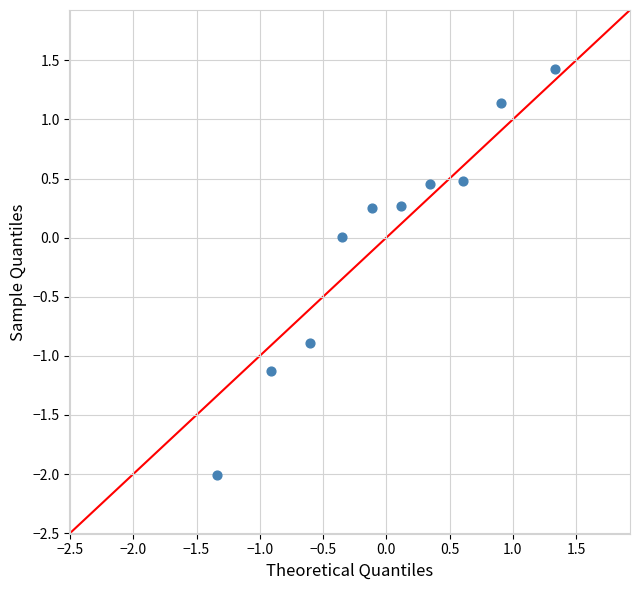

What is the range of Y values (max minus min)?

3.4